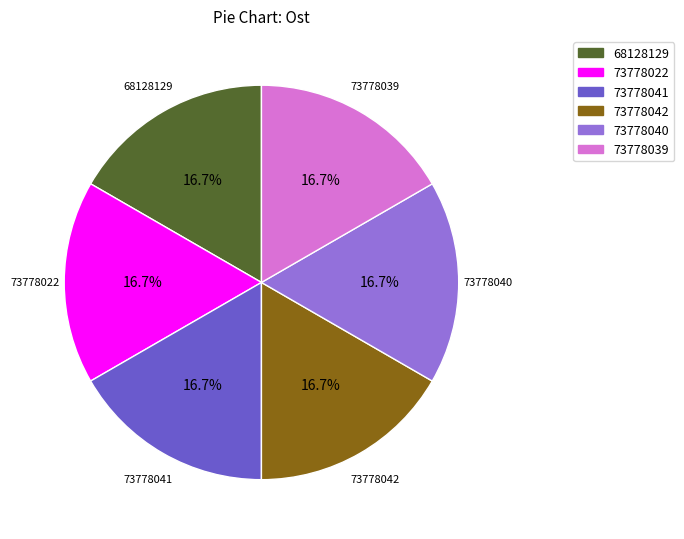

To the nearest percent, what portion does 68128129 represent?

17%